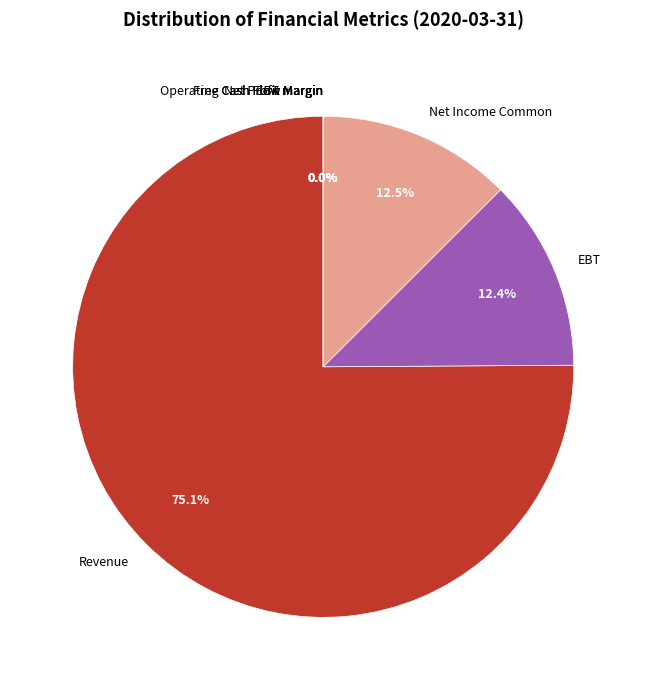

The Revenue slice represents 75% of the pie. True or false?

True